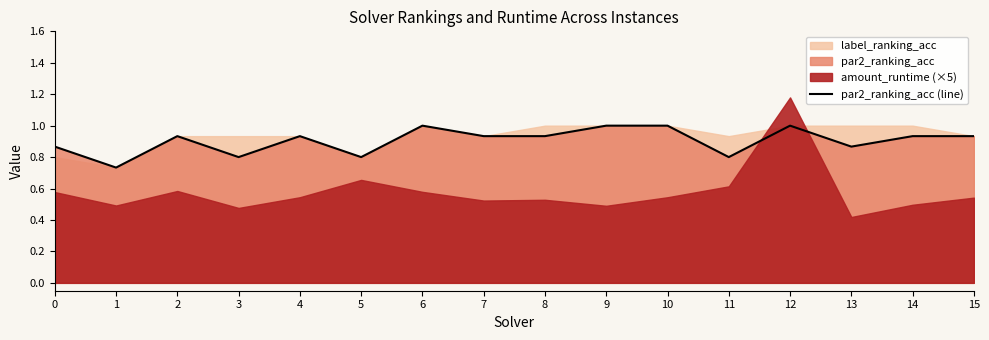

The value at 12 is 1.0. True or false?

True